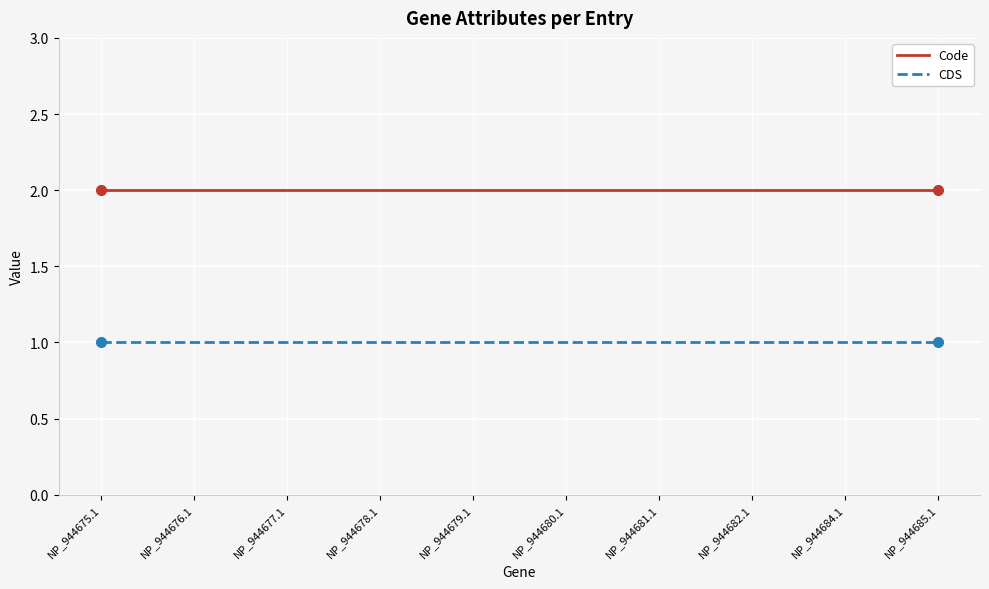

True or false: Code and CDS intersect in this chart.

False